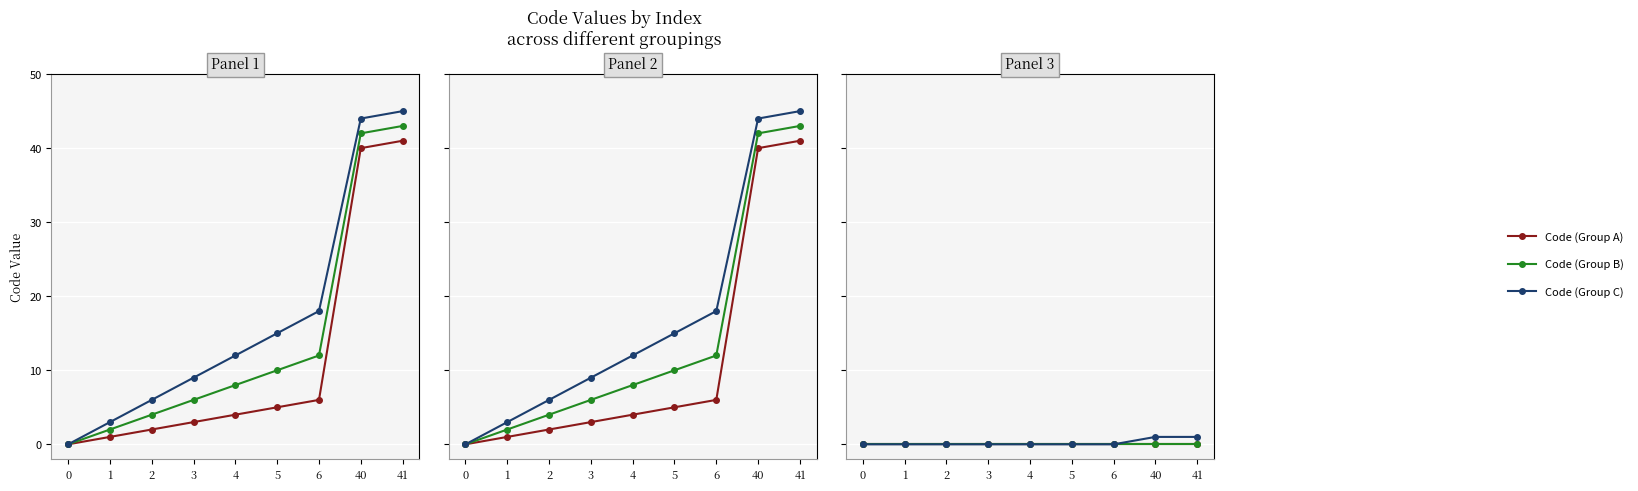

Reading right to left, extract all data points from this chart.

Code (Group A): 41=0	40=0	6=0	5=0	4=0	3=0	2=0	1=0	0=0
Code (Group B): 41=0	40=0	6=0	5=0	4=0	3=0	2=0	1=0	0=0
Code (Group C): 41=1	40=1	6=0	5=0	4=0	3=0	2=0	1=0	0=0